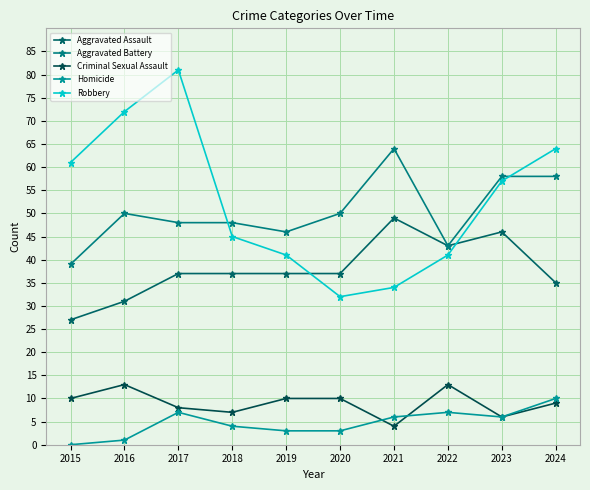

List the series in order of their peak value, lowest first.

Homicide, Criminal Sexual Assault, Aggravated Assault, Aggravated Battery, Robbery